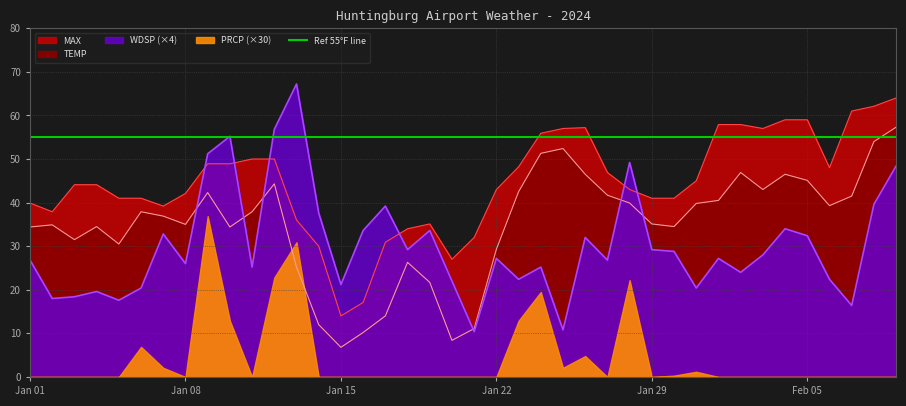

What is the spread (max minus min) of values at 2024-01-19?

13.4